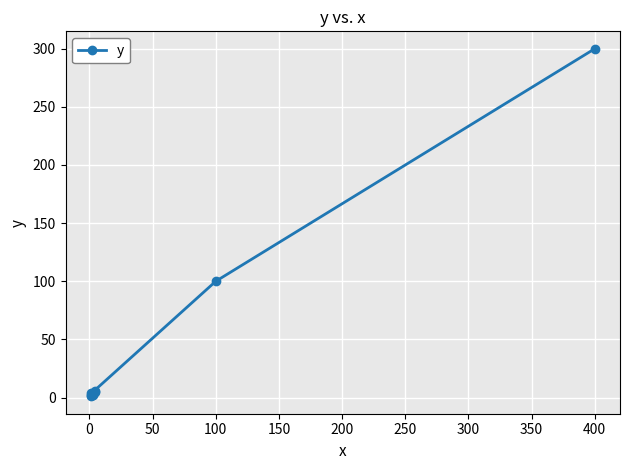

Reading left to right, list all the values displayed in this chart.

1	4	2	2	3	2	5	6	100	300